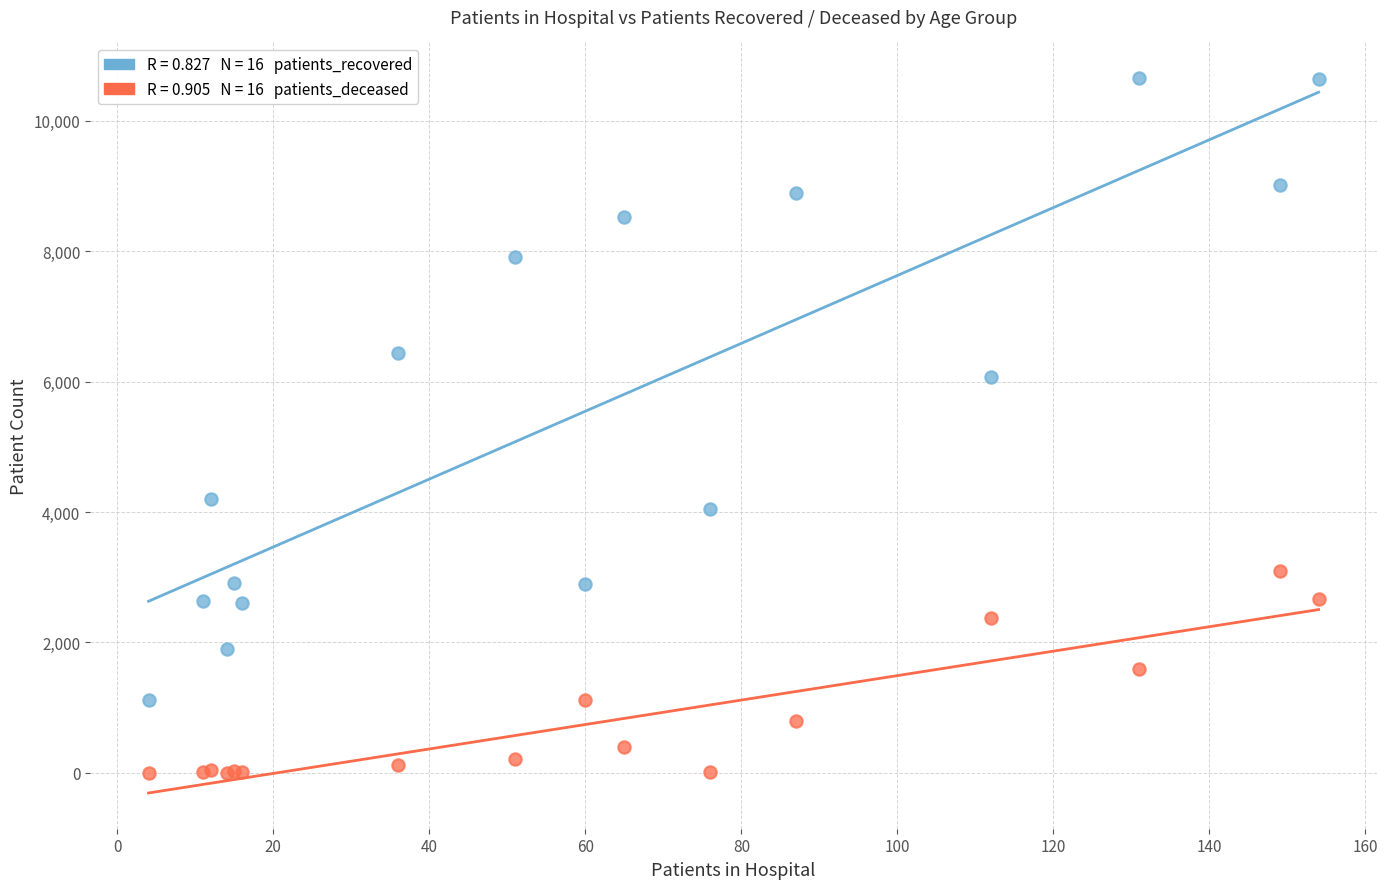

Across all series, what Y value is closest to 5328?

6075